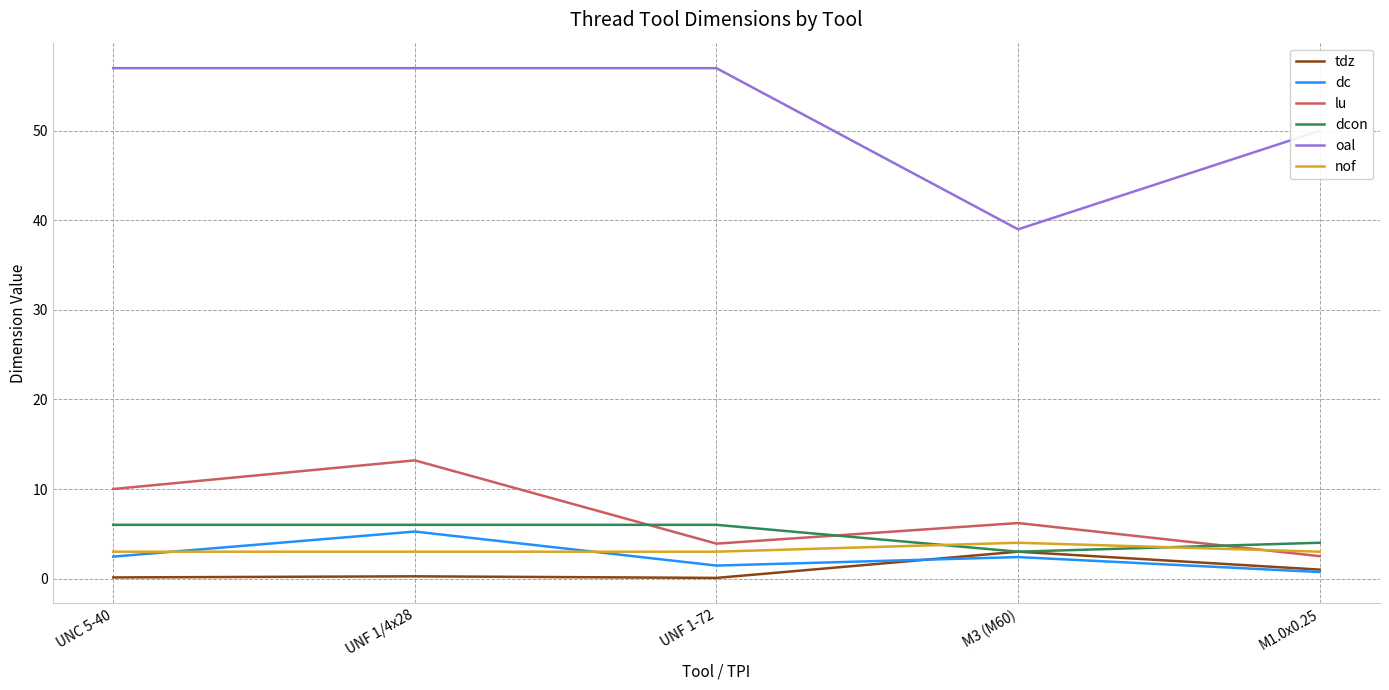

How many series are shown in this chart?

6